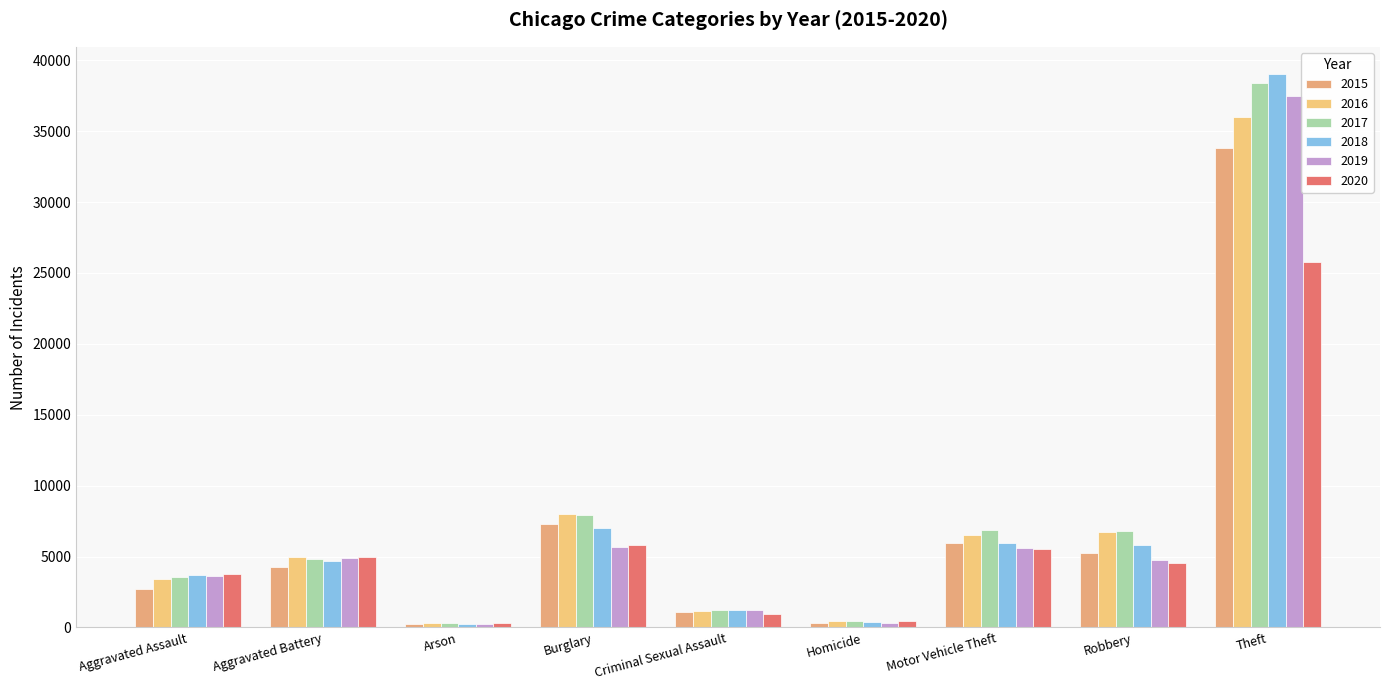

How many bars are there in total?

54